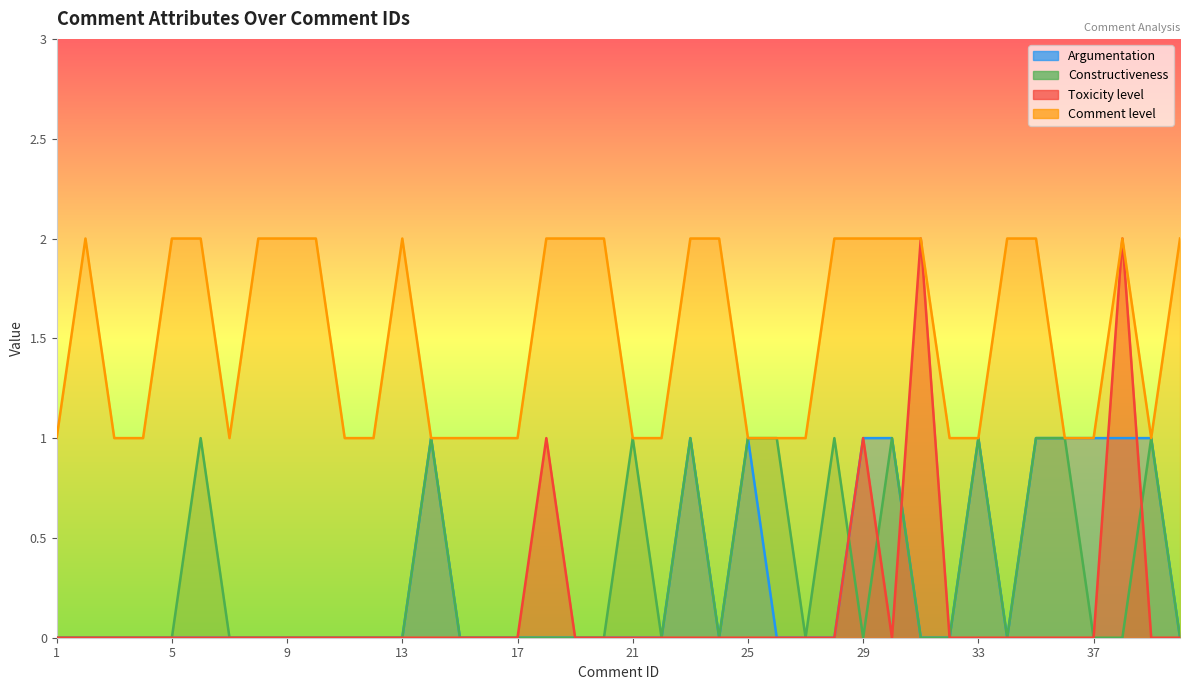

Does the chart display data point markers on the line(s)?

No